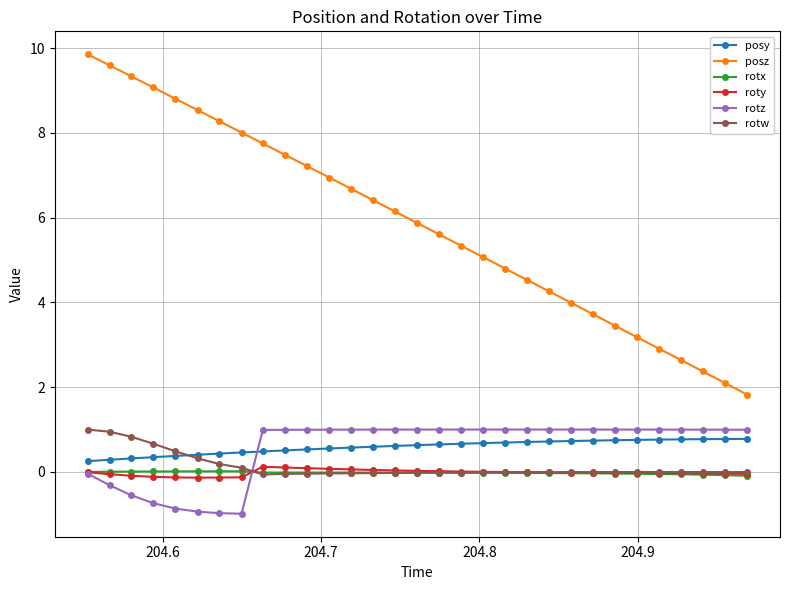

What is the smallest value displayed?

-1.0